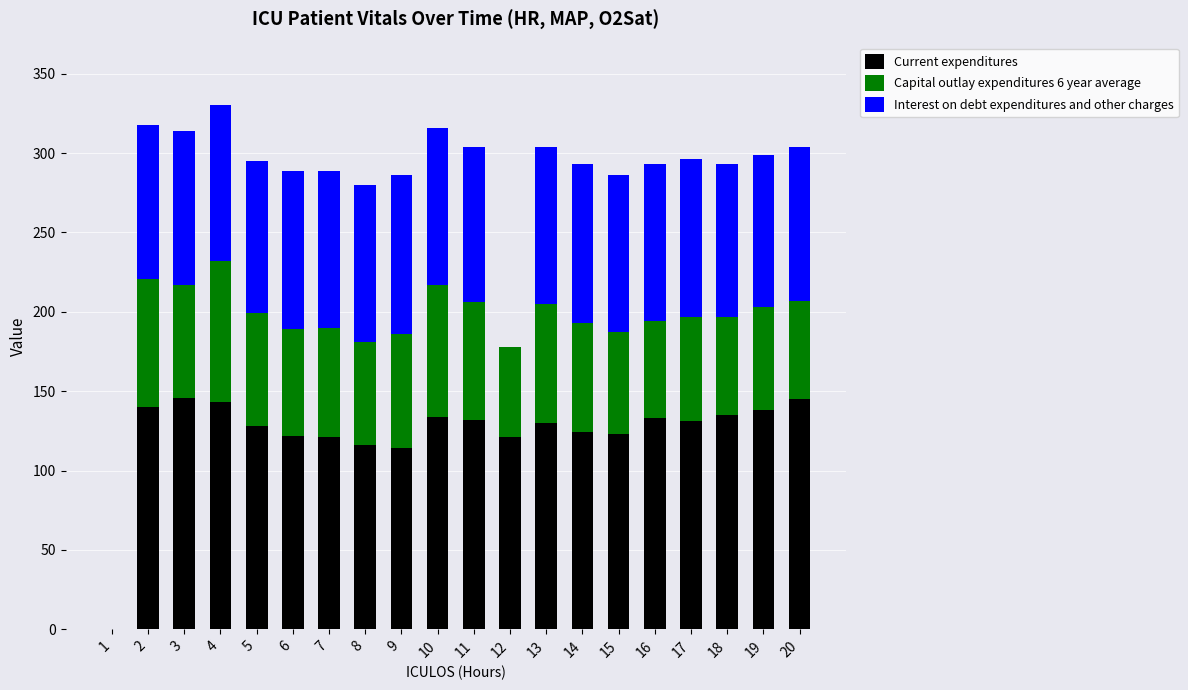

The value of Current expenditures at 12 is 121.0. True or false?

True